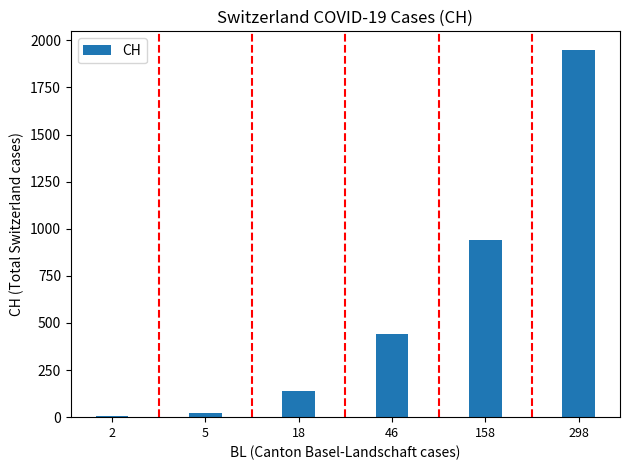

The value at 158 is 938. True or false?

True